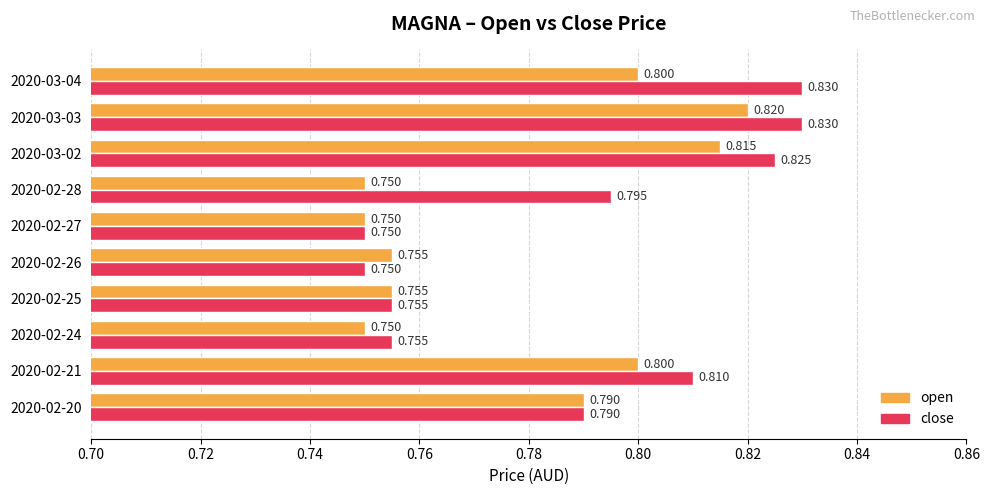

At how many categories does at least one series exceed 0?

10